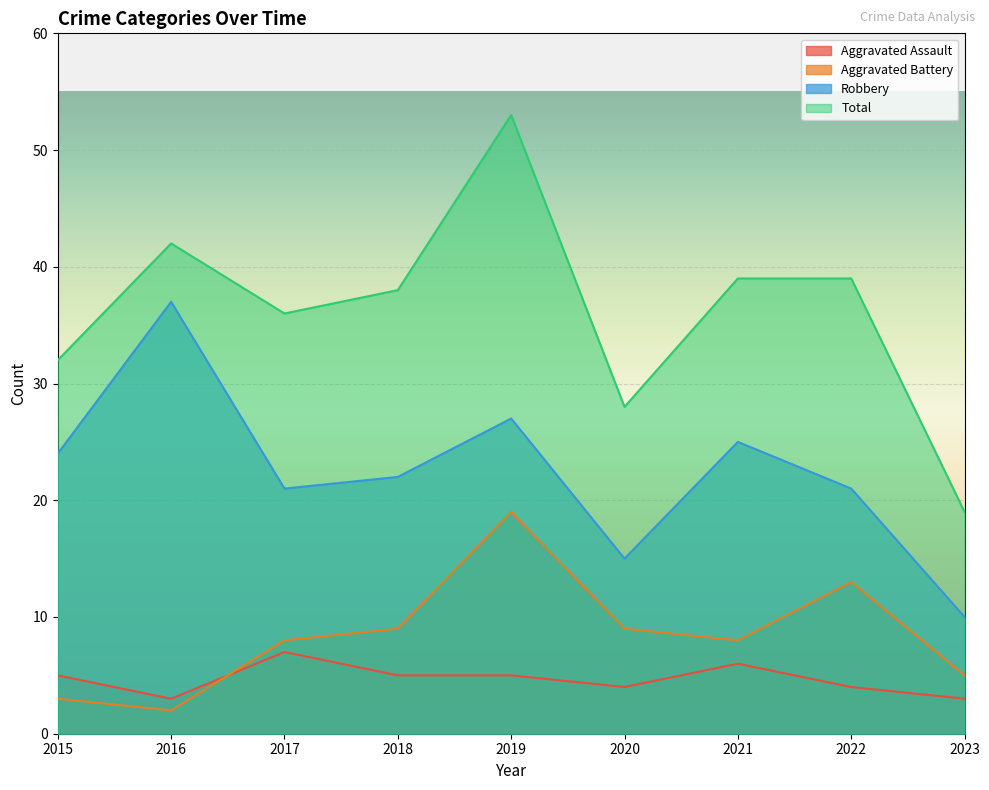

True or false: Aggravated Battery and Total cross at least once.

False